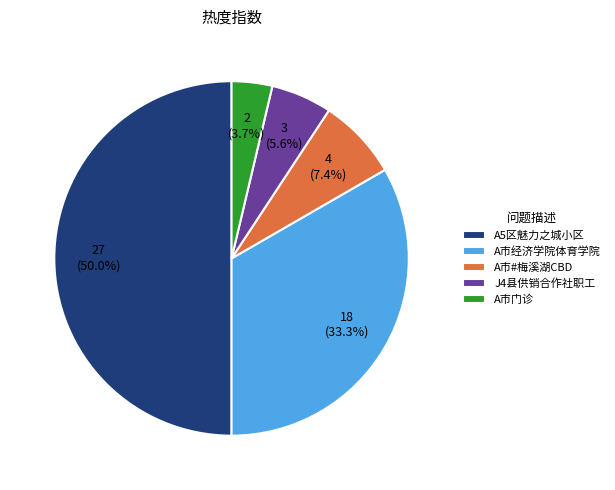

What percentage do A市门诊 and A市#梅溪湖CBD together represent?

11.1%